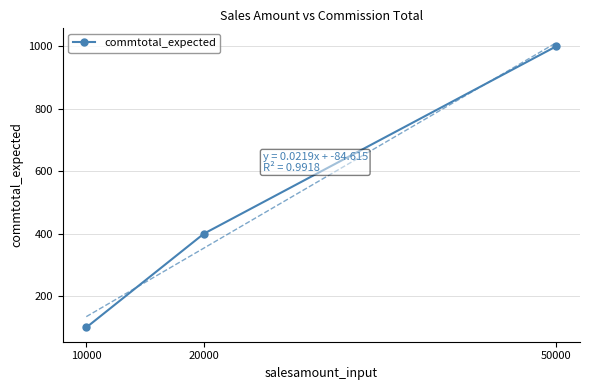

What is the value of the 1st point from the left?

100